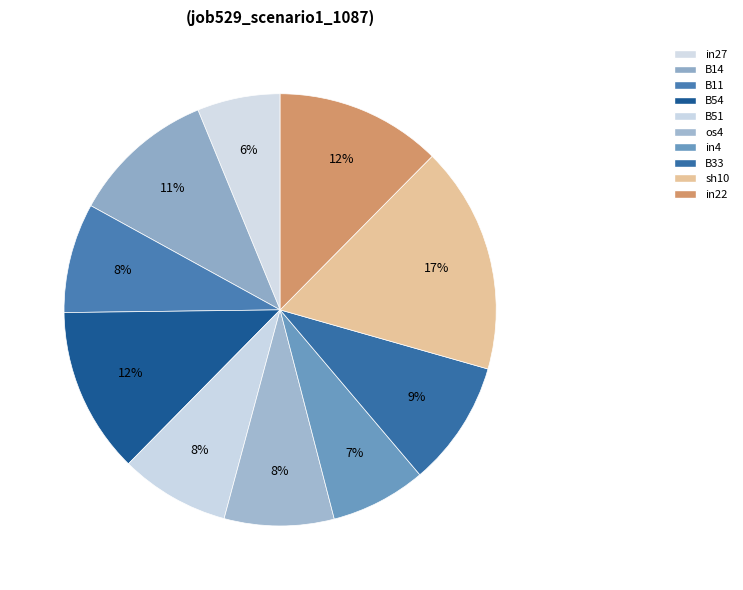

To the nearest percent, what portion does in22 represent?

12%